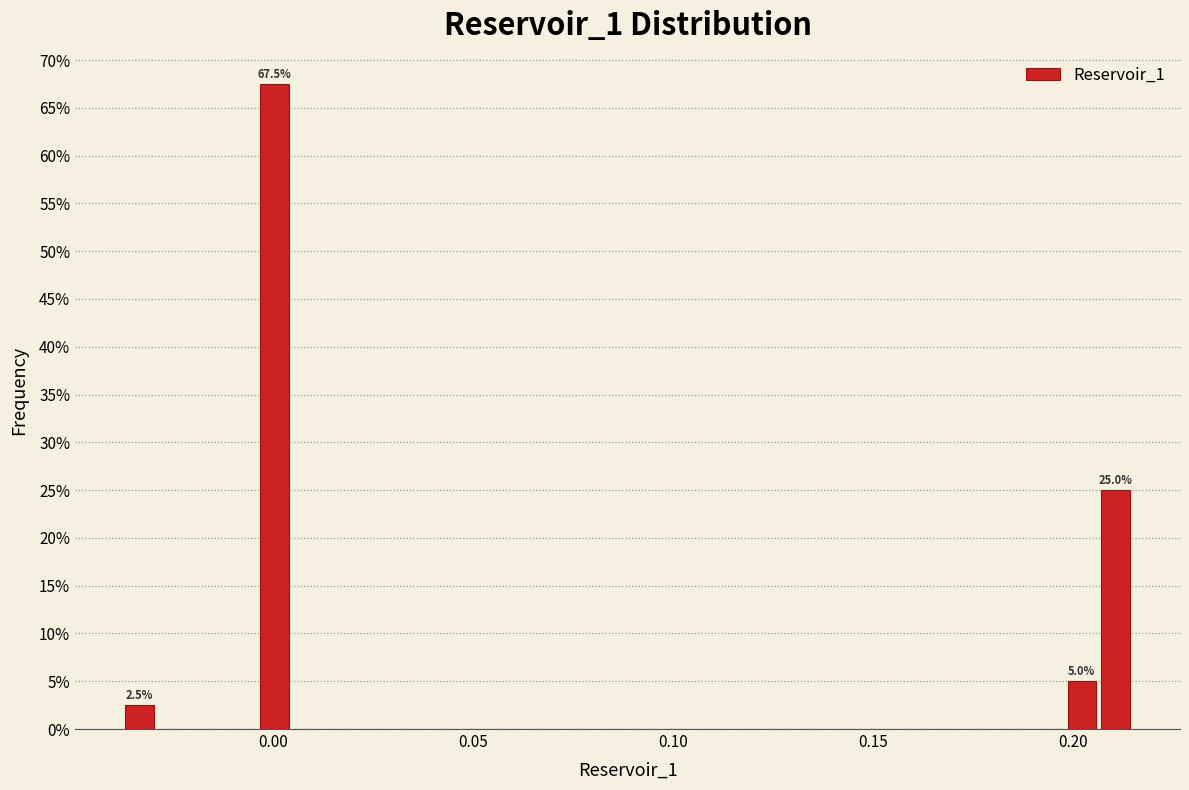

Around what value on the x-axis is the tallest bar? Give the approximate position of its centre, as read against the axis.

0.000